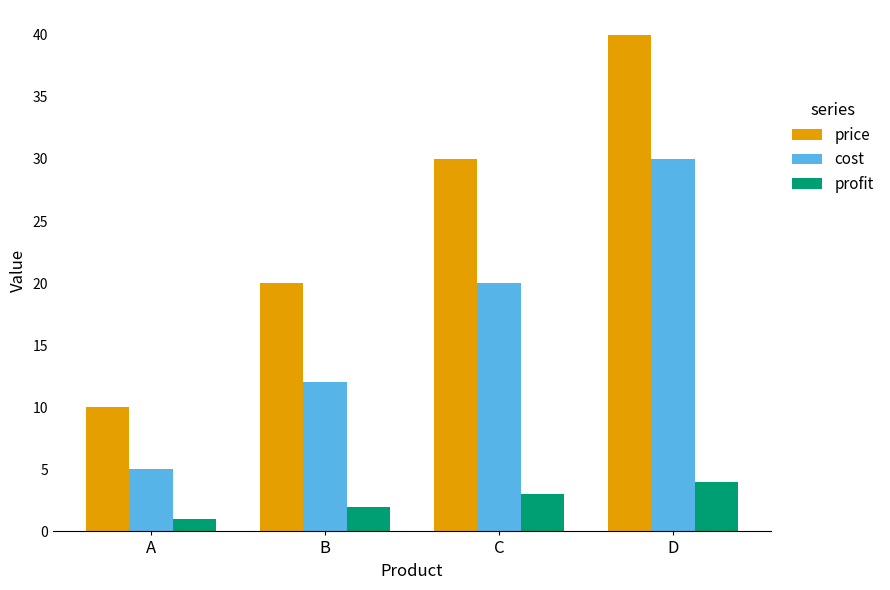

How many series are shown in this chart?

3